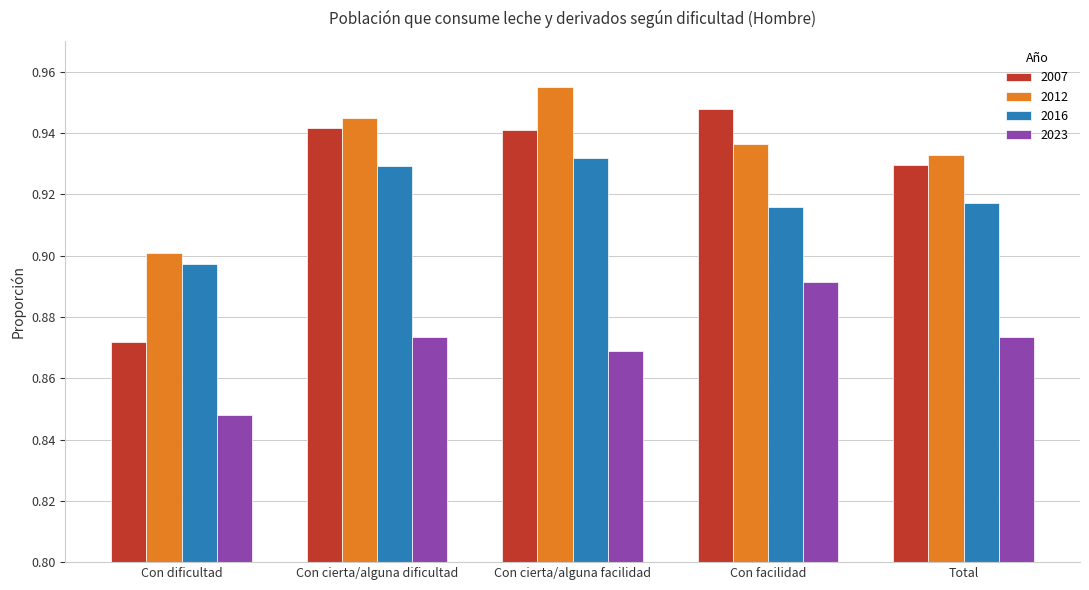

List the series in order of their peak value, highest first.

2012, 2007, 2016, 2023